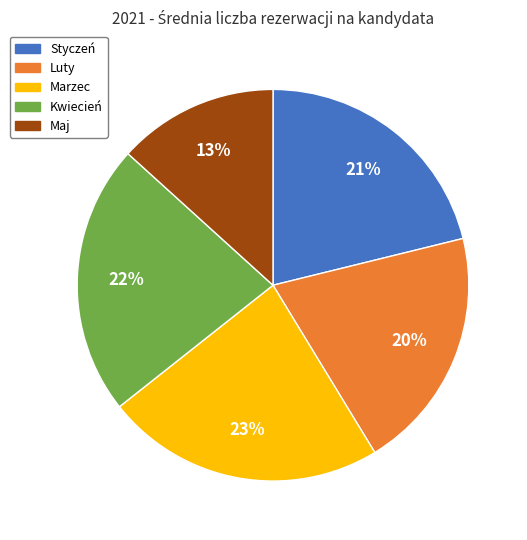

What percentage is the Marzec slice, to the nearest percent?

23%